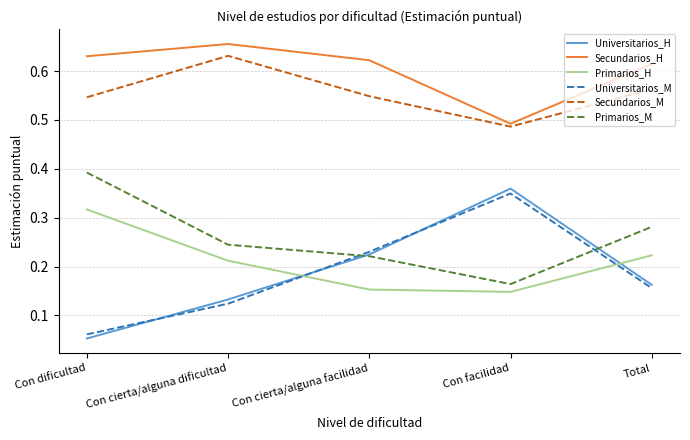

True or false: Universitarios_H and Secundarios_M cross at least once.

False